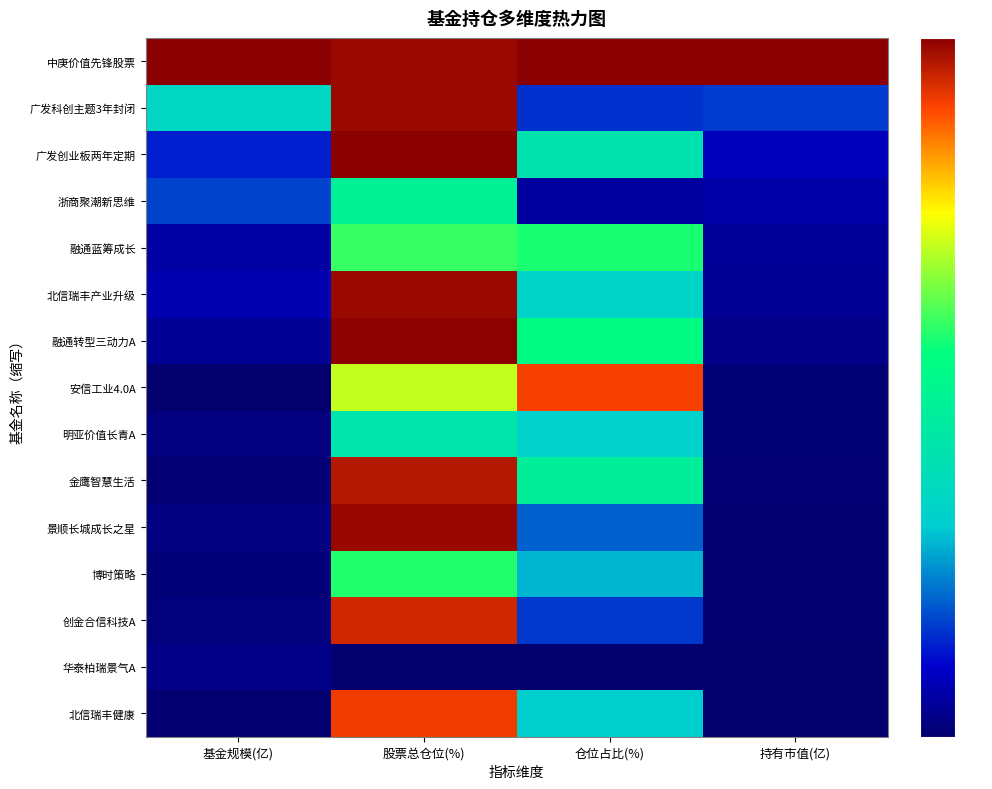

Reading left to right, transcribe all the data shown in this chart.

中庚价值先锋股票: 基金规模(亿)=1.0	股票总仓位(%)=1.0	仓位占比(%)=1.0	持有市值(亿)=1.0
广发科创主题3年封闭: 基金规模(亿)=0.3	股票总仓位(%)=1.0	仓位占比(%)=0.1	持有市值(亿)=0.2
广发创业板两年定期: 基金规模(亿)=0.1	股票总仓位(%)=1.0	仓位占比(%)=0.4	持有市值(亿)=0.1
浙商聚潮新思维: 基金规模(亿)=0.2	股票总仓位(%)=0.5	仓位占比(%)=0.1	持有市值(亿)=0.1
融通蓝筹成长: 基金规模(亿)=0.1	股票总仓位(%)=0.6	仓位占比(%)=0.6	持有市值(亿)=0.0
北信瑞丰产业升级: 基金规模(亿)=0.1	股票总仓位(%)=1.0	仓位占比(%)=0.3	持有市值(亿)=0.0
融通转型三动力A: 基金规模(亿)=0.0	股票总仓位(%)=1.0	仓位占比(%)=0.5	持有市值(亿)=0.0
安信工业4.0A: 基金规模(亿)=0.0	股票总仓位(%)=0.7	仓位占比(%)=0.9	持有市值(亿)=0.0
明亚价值长青A: 基金规模(亿)=0.0	股票总仓位(%)=0.4	仓位占比(%)=0.3	持有市值(亿)=0.0
金鹰智慧生活: 基金规模(亿)=0.0	股票总仓位(%)=1.0	仓位占比(%)=0.5	持有市值(亿)=0.0
景顺长城成长之星: 基金规模(亿)=0.0	股票总仓位(%)=1.0	仓位占比(%)=0.2	持有市值(亿)=0.0
博时策略: 基金规模(亿)=0.0	股票总仓位(%)=0.6	仓位占比(%)=0.3	持有市值(亿)=0.0
创金合信科技A: 基金规模(亿)=0.0	股票总仓位(%)=0.9	仓位占比(%)=0.2	持有市值(亿)=0.0
华泰柏瑞景气A: 基金规模(亿)=0.0	股票总仓位(%)=0.0	仓位占比(%)=0.0	持有市值(亿)=0.0
北信瑞丰健康: 基金规模(亿)=0.0	股票总仓位(%)=0.9	仓位占比(%)=0.3	持有市值(亿)=0.0